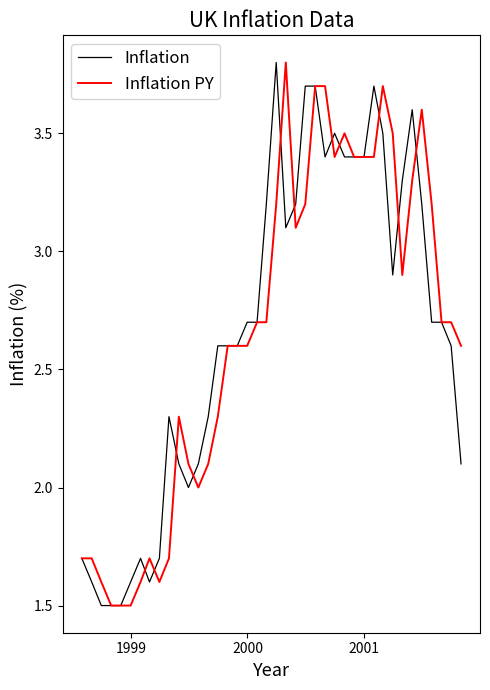

What is the sum of all Inflation values?

106.5